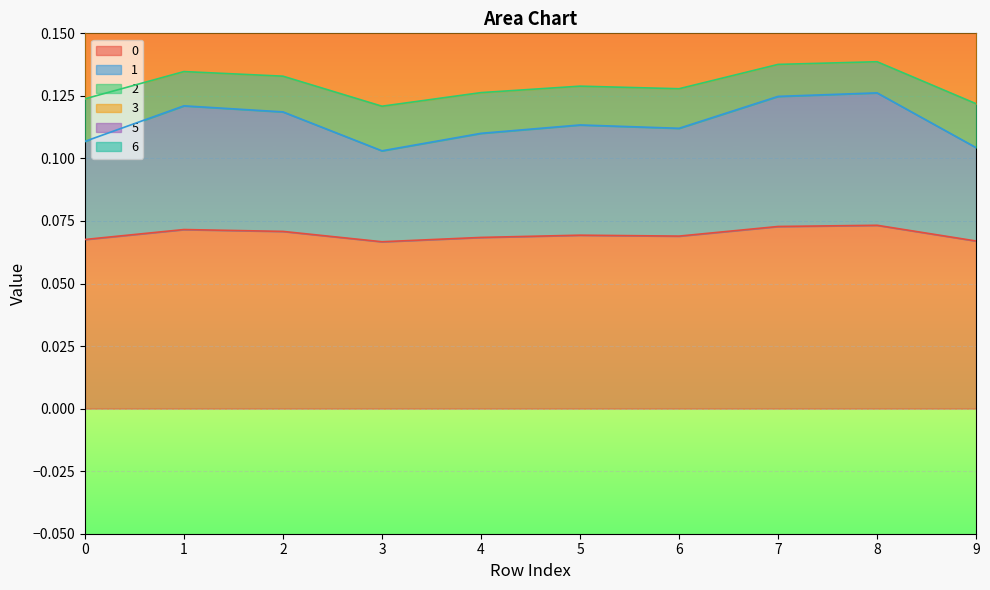

True or false: 1 has a value of 0.5 at 0.

False